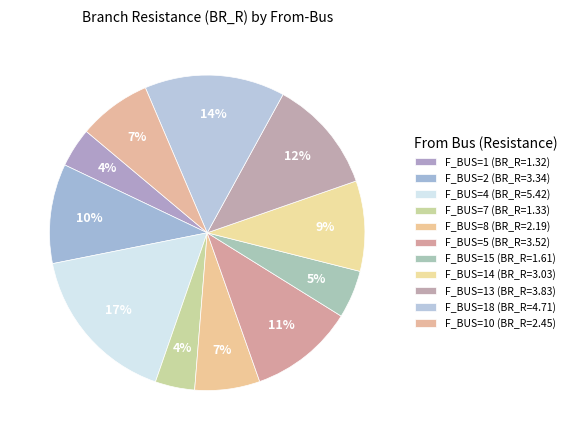

How many slices are in this pie chart?

11